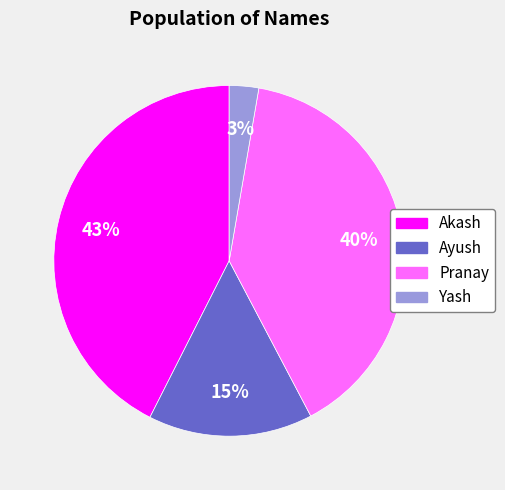

What is the smallest slice in the pie chart?

Yash